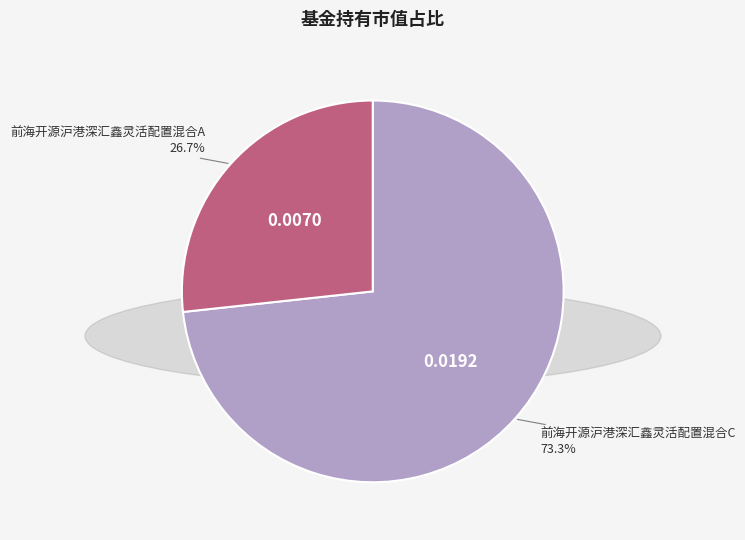

Rank the categories by value from lowest to highest.

前海开源沪港深汇鑫灵活配置混合A, 前海开源沪港深汇鑫灵活配置混合C